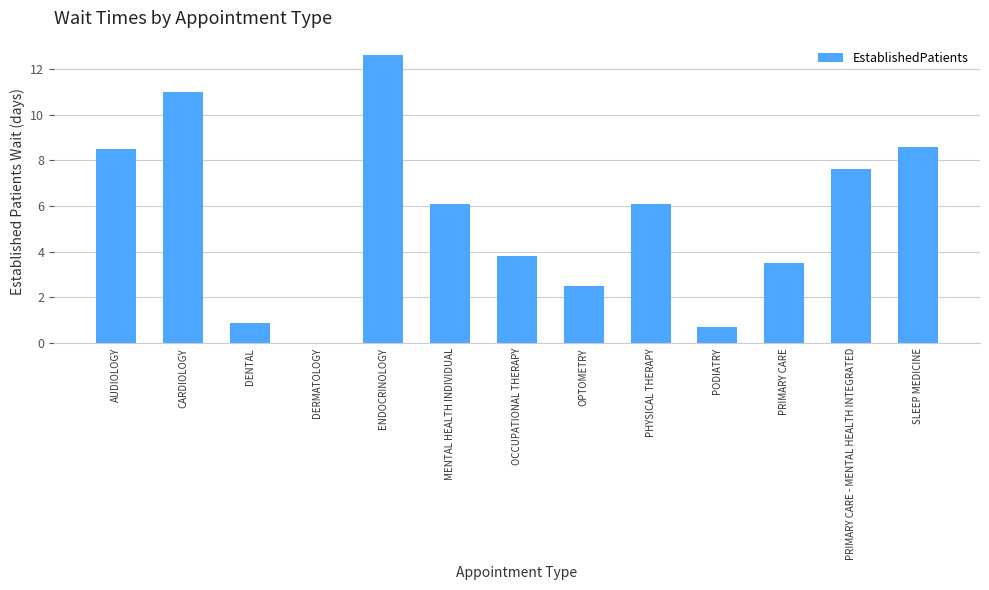

The value at AUDIOLOGY is 2.8. True or false?

False